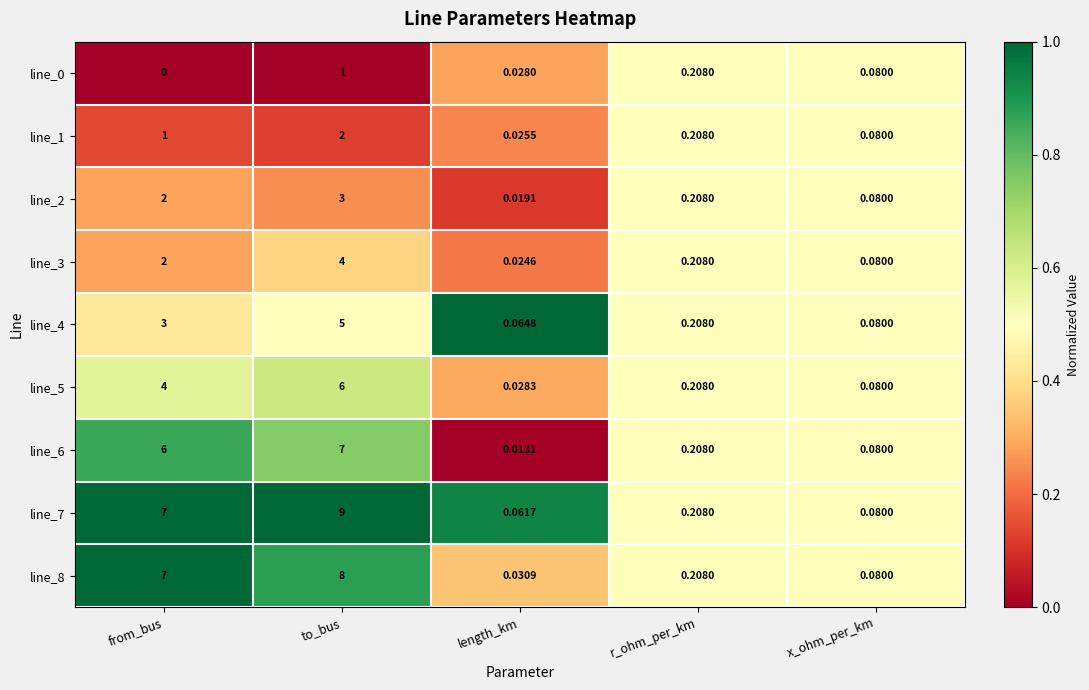

At which label is line_7 closest to 4?

from_bus